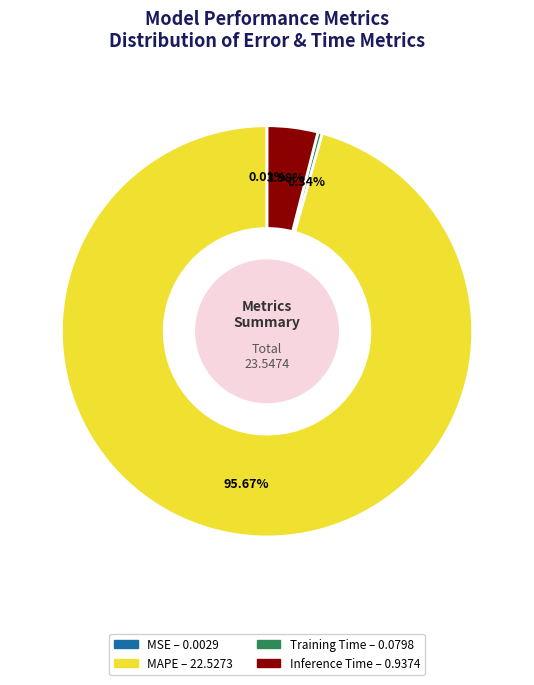

True or false: MAPE accounts for 89% of the total.

False